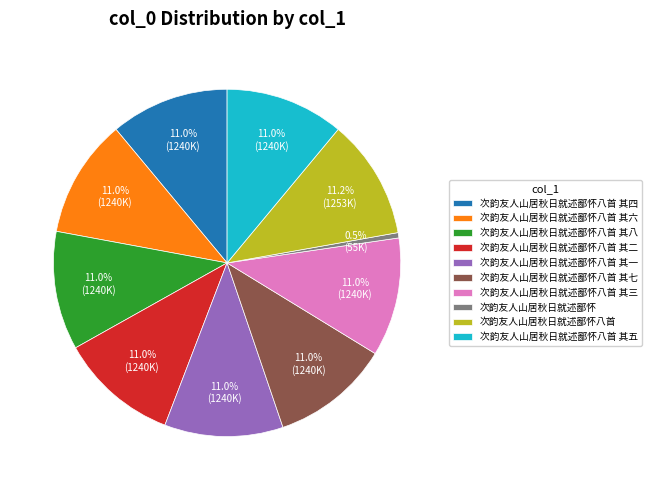

Do 次韵友人山居秋日就述鄙怀八首 其七 and 次韵友人山居秋日就述鄙怀八首 其二 together represent more than half of the pie?

No